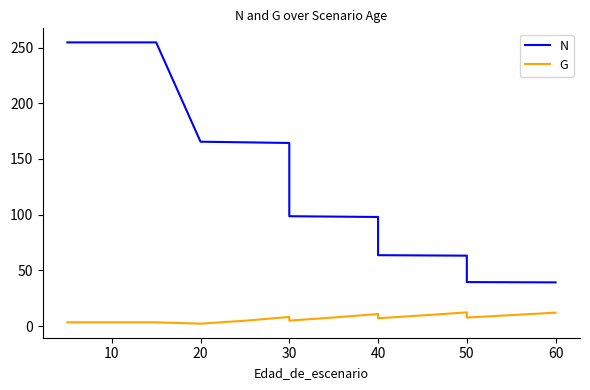

True or false: N has a value of 107.9 at 11.

False